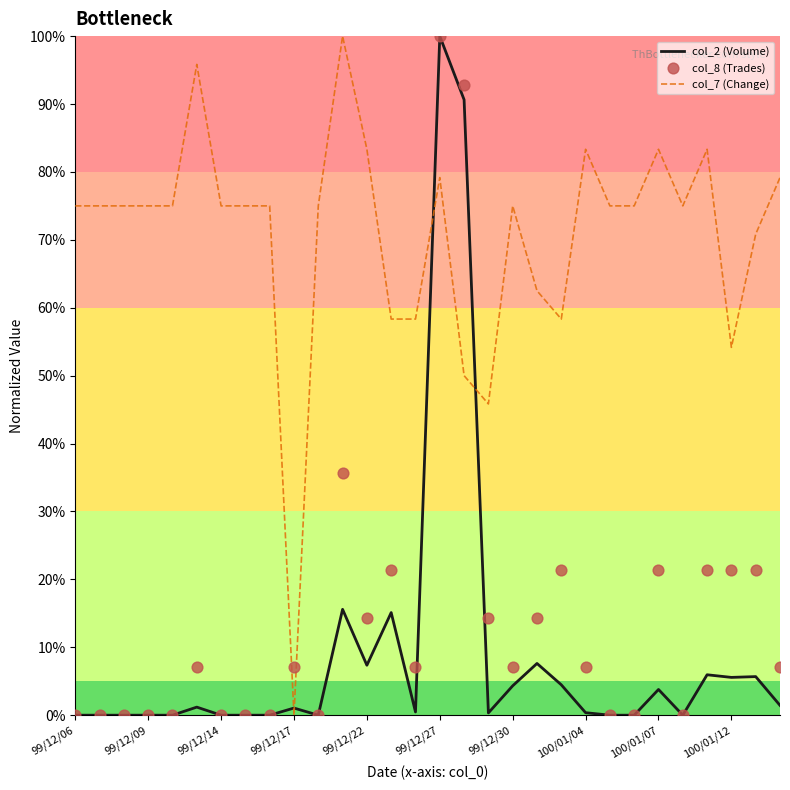

Is the value of col_8 (Trades) at 99/12/30 greater than the value of col_2 (Volume) at 14?

No